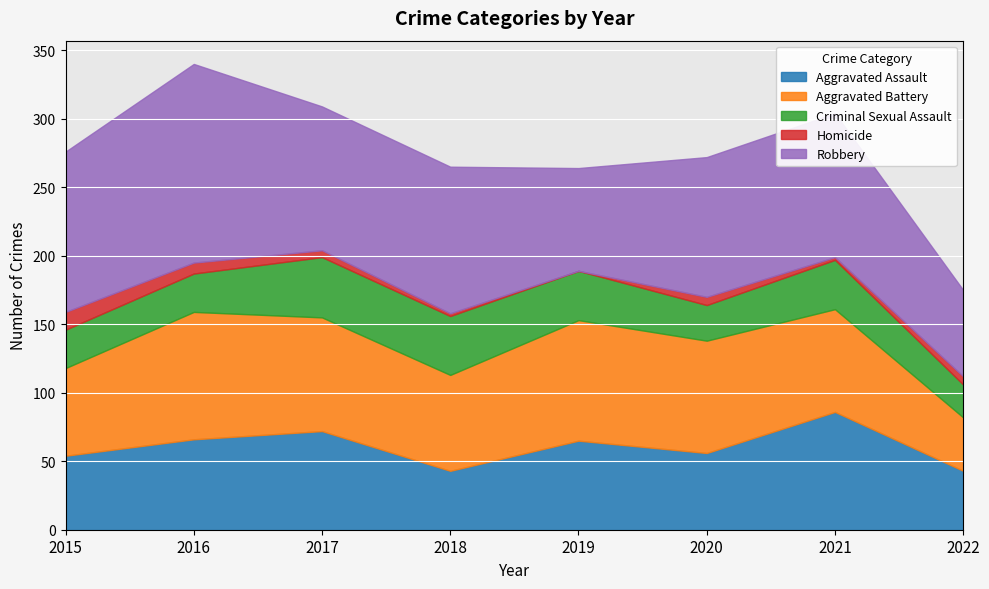

Reading right to left, list all the values displayed in this chart.

Aggravated Assault: 2022=43	2021=86	2020=56	2019=65	2018=43	2017=72	2016=66	2015=54
Aggravated Battery: 2022=39	2021=75	2020=82	2019=88	2018=70	2017=83	2016=93	2015=64
Criminal Sexual Assault: 2022=24	2021=36	2020=26	2019=36	2018=43	2017=44	2016=28	2015=28
Homicide: 2022=6	2021=2	2020=6	2019=0	2018=2	2017=5	2016=8	2015=13
Robbery: 2022=63	2021=105	2020=102	2019=75	2018=107	2017=105	2016=145	2015=117